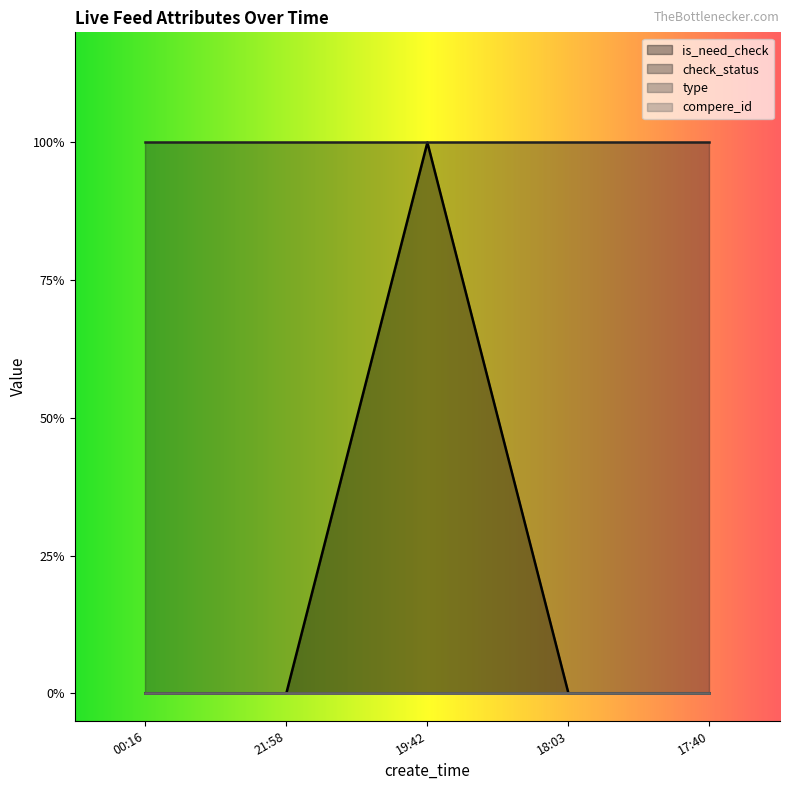

What is the minimum value for check_status?

1